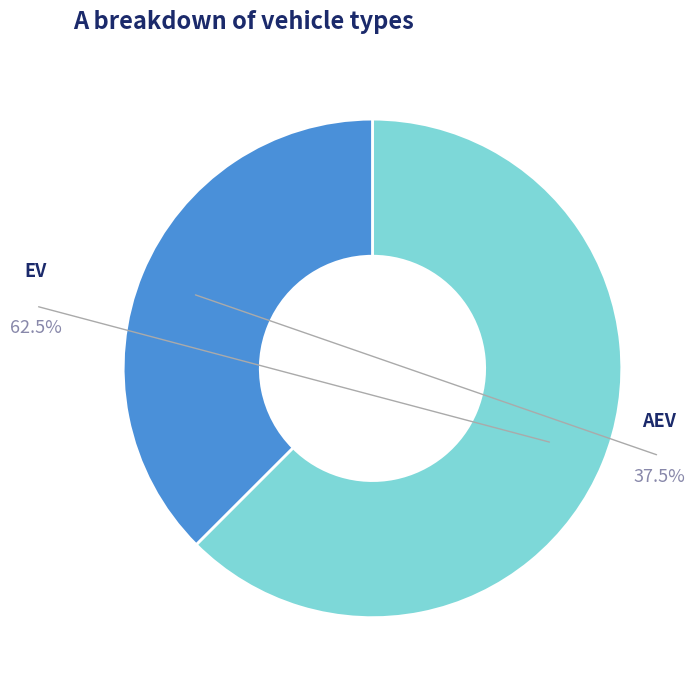

What percentage is the AEV slice, to the nearest percent?

38%